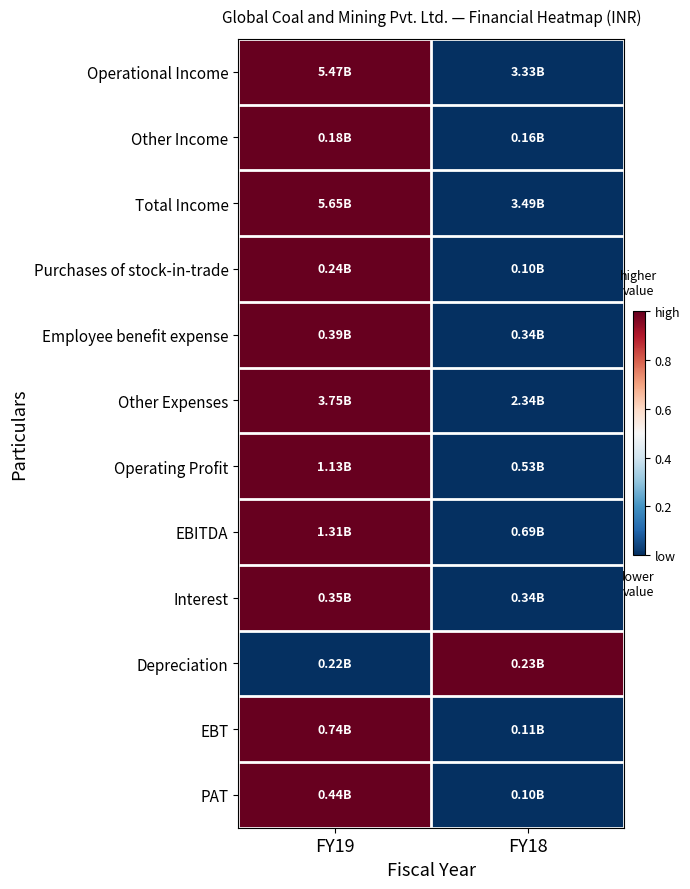

Reading left to right, what are all the values shown in this chart?

Operational Income: FY19=1	FY18=0
Other Income: FY19=1	FY18=0
Total Income: FY19=1	FY18=0
Purchases of stock-in-trade: FY19=1	FY18=0
Employee benefit expense: FY19=1	FY18=0
Other Expenses: FY19=1	FY18=0
Operating Profit: FY19=1	FY18=0
EBITDA: FY19=1	FY18=0
Interest: FY19=1	FY18=0
Depreciation: FY19=0	FY18=1
EBT: FY19=1	FY18=0
PAT: FY19=1	FY18=0